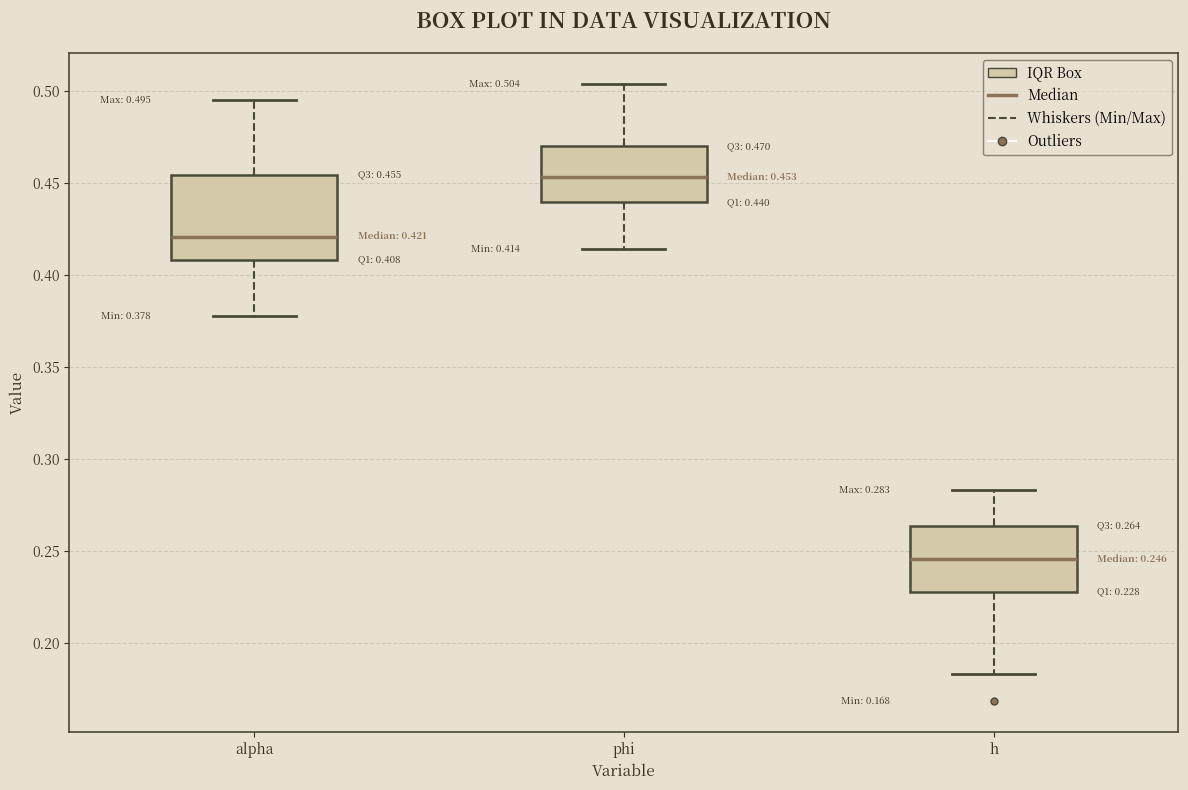

Comparing the boxes themselves (not the whiskers), which one is the tallest?

alpha